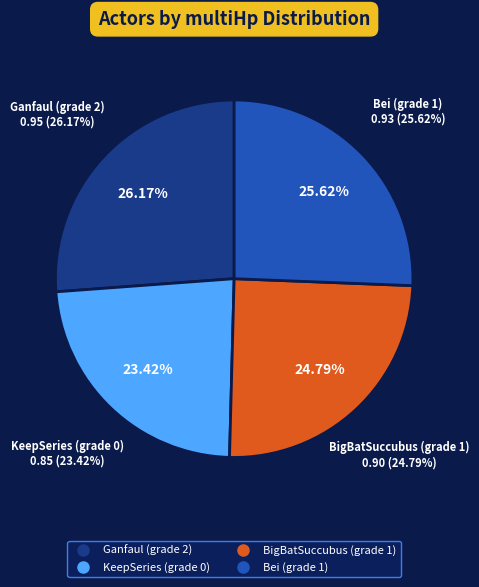

Between 2 and 0, which is larger?

2